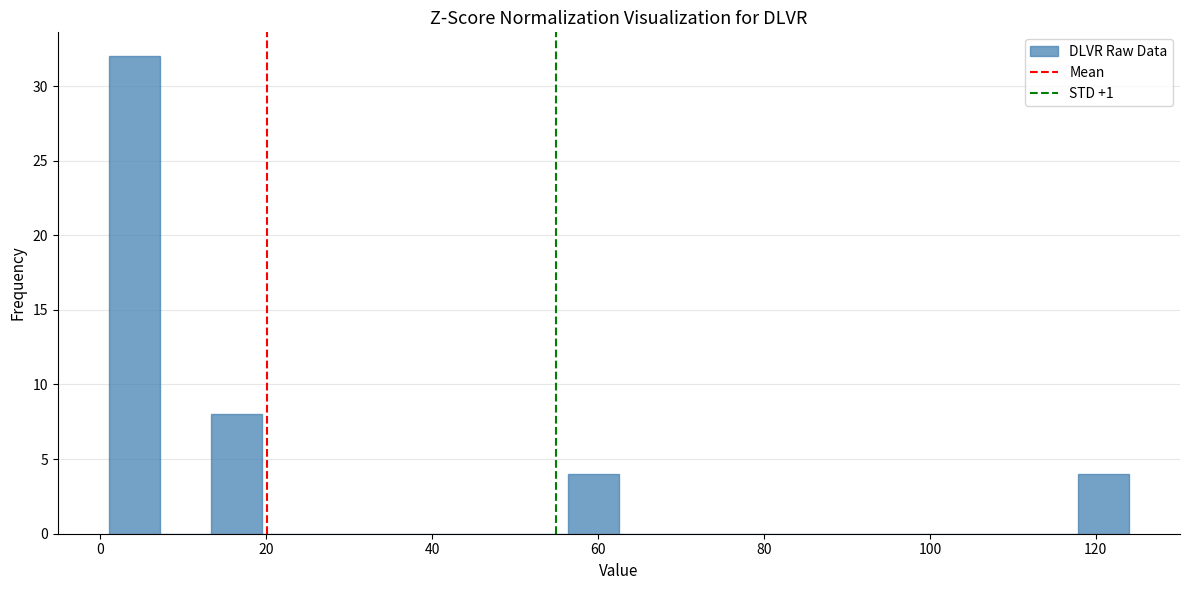

Around what value on the x-axis is the tallest bar? Give the approximate position of its centre, as read against the axis.

4